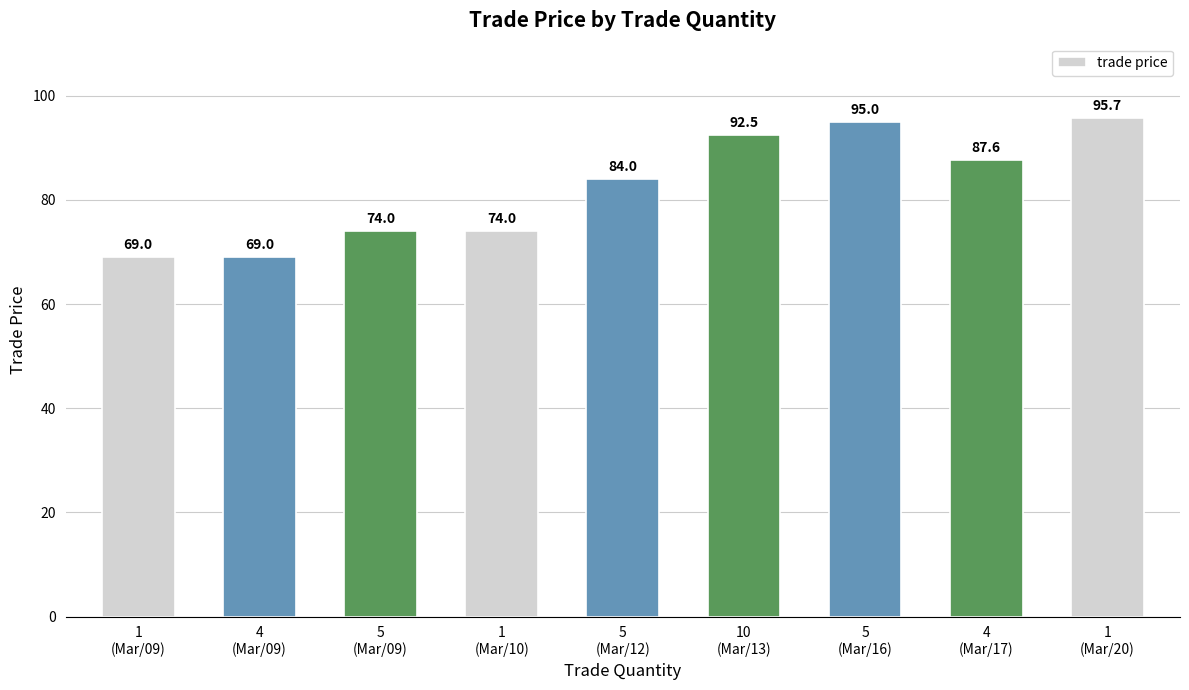

What is the change in value from 1
(Mar/09) to 10
(Mar/13)?

+23.5